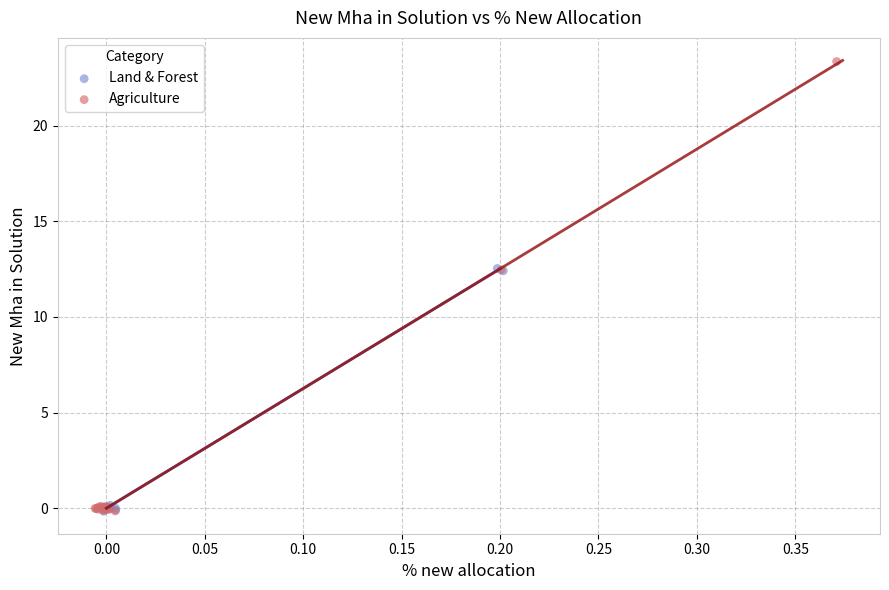

Which series has the largest Y range (max minus min)?

Agriculture